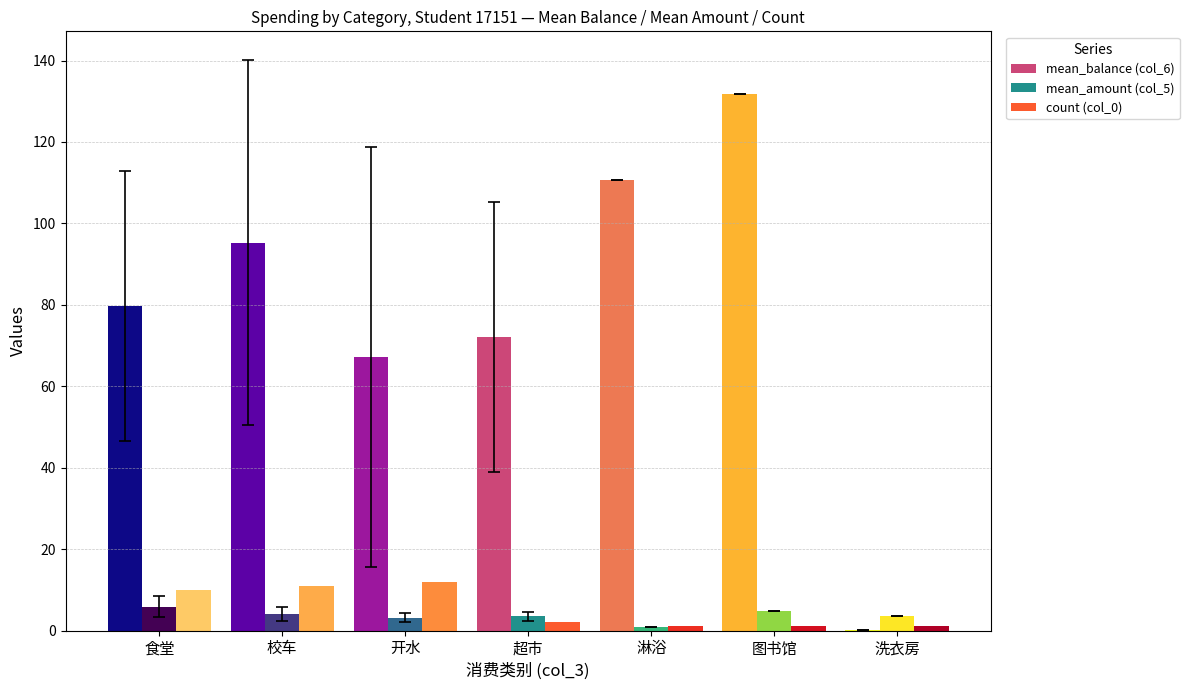

What is the label of the 1st bar from the left?

食堂